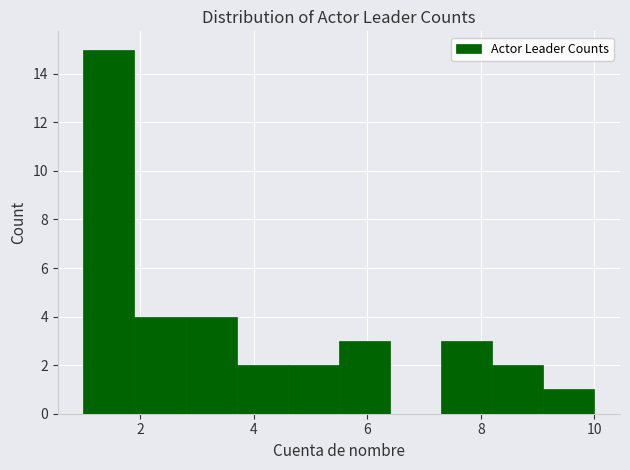

Reading left to right, list every bar in this chart as the range it spans on the x-axis followed by its height. Neither the bar edges nor the heights are printed on the chart, so give them approximately, as read against the axes.

1.0 to 1.9: 15
1.9 to 2.8: 4
2.8 to 3.7: 4
3.7 to 4.6: 2
4.6 to 5.5: 2
5.5 to 6.4: 3
6.4 to 7.3: 0
7.3 to 8.2: 3
8.2 to 9.1: 2
9.1 to 10.0: 1